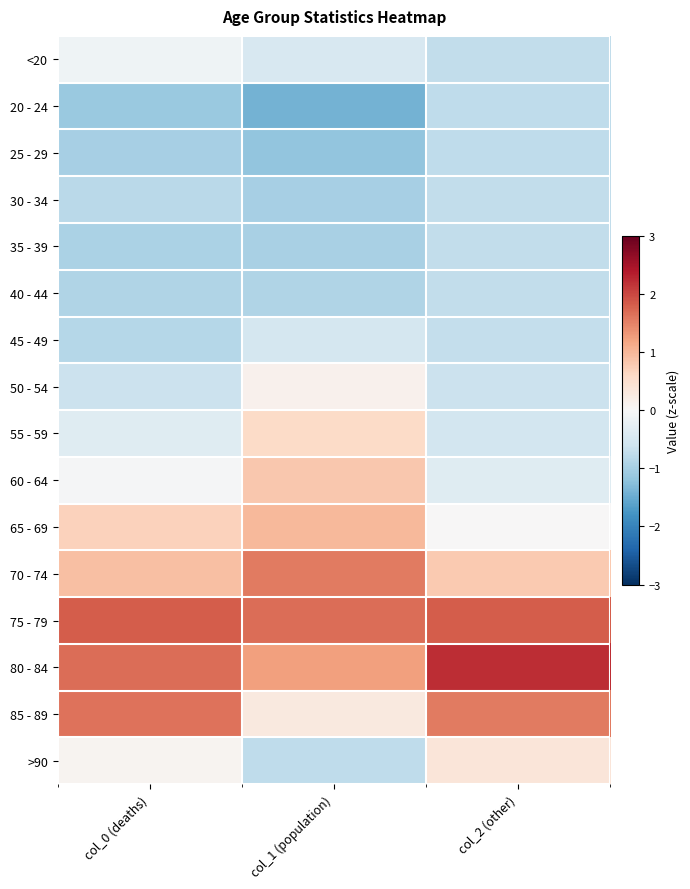

Rank the series by their maximum value, from lowest to highest.

25 - 29, 20 - 24, 30 - 34, 35 - 39, 40 - 44, 45 - 49, <20, 50 - 54, >90, 55 - 59, 60 - 64, 65 - 69, 70 - 74, 85 - 89, 75 - 79, 80 - 84